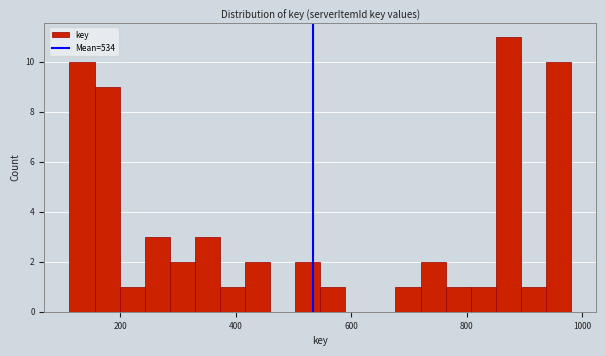

Around what value on the x-axis is the tallest bar? Give the approximate position of its centre, as read against the axis.

880